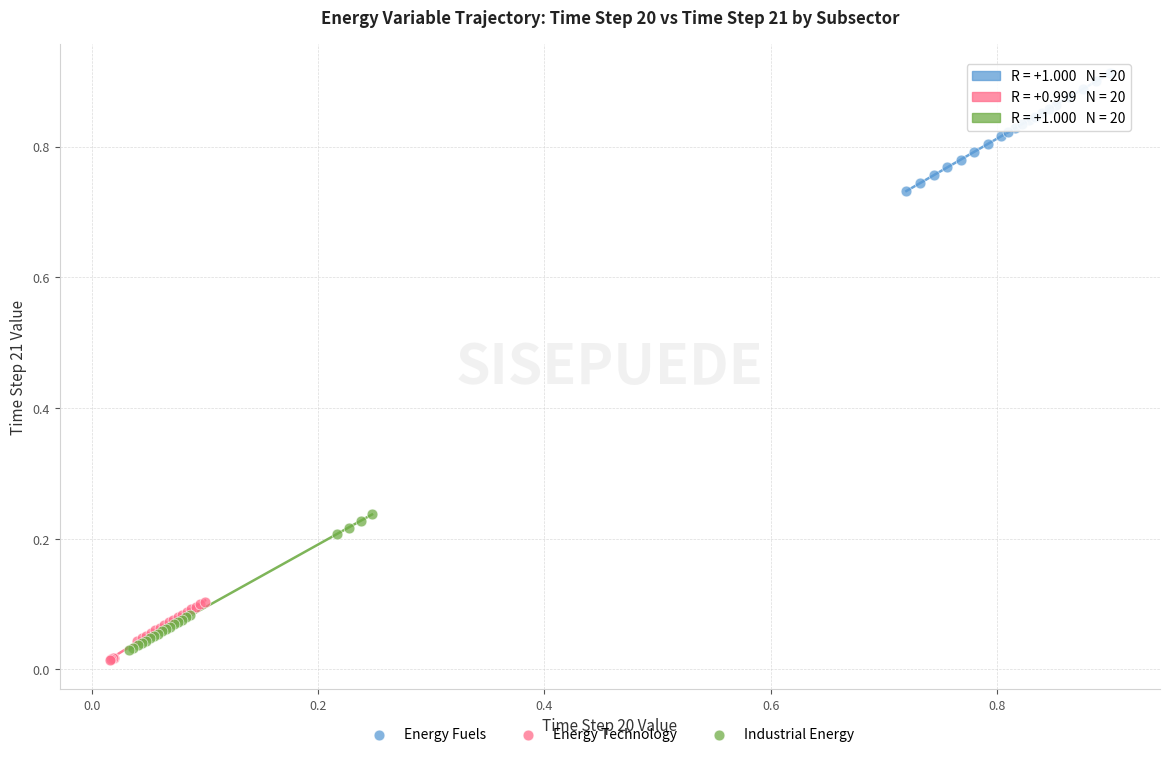

Which series reaches the maximum Y coordinate?

Energy Fuels